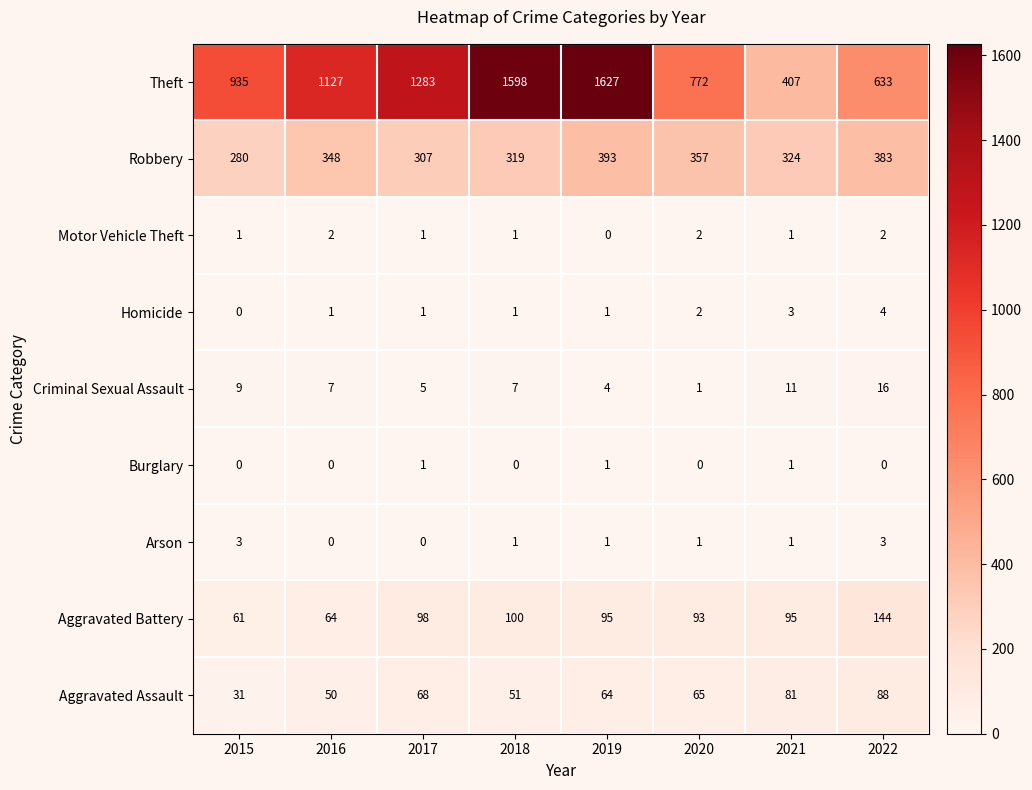

What is the spread (max minus min) of values at 2017?

1283